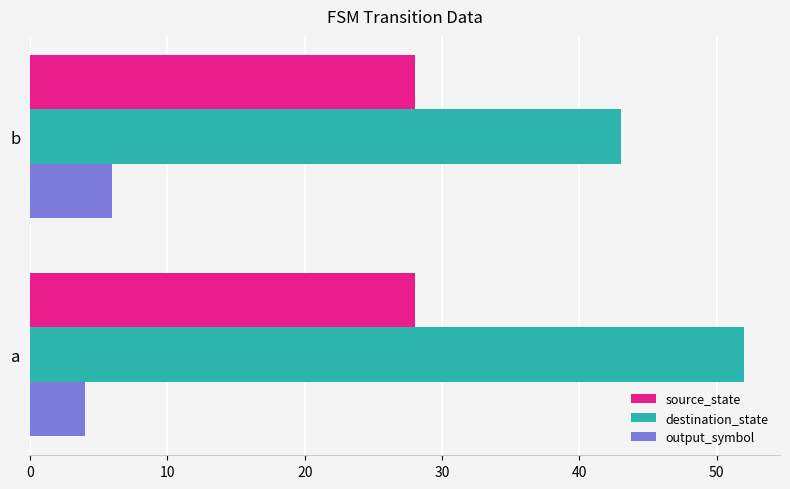

True or false: source_state has a value of 15 at a.

False